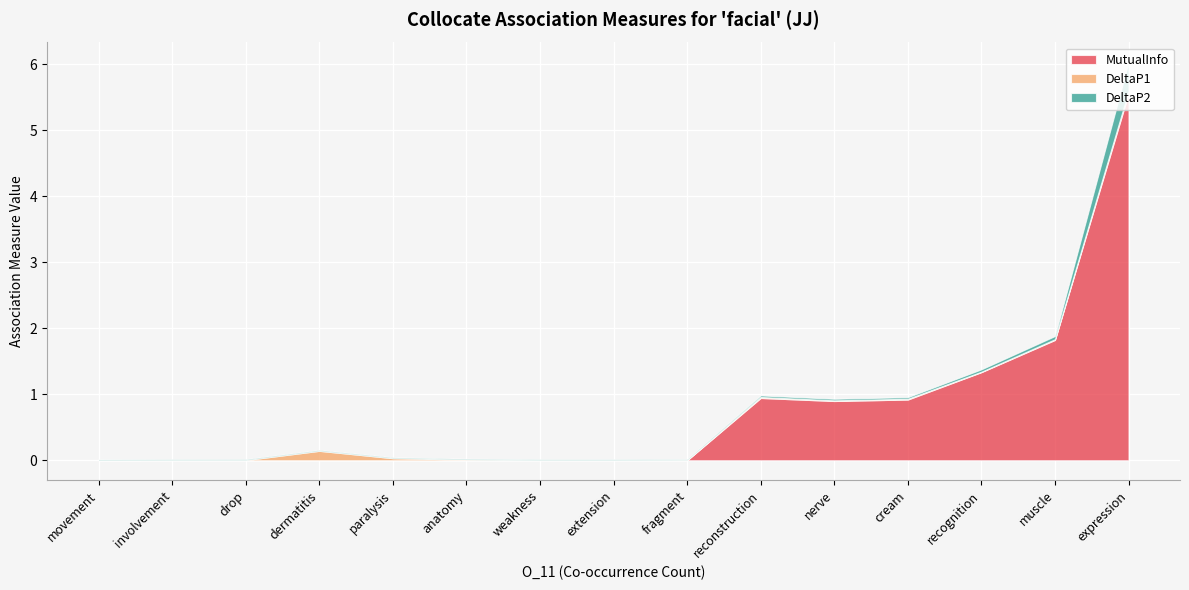

How many intersections are there between MutualInfo and DeltaP1?

1